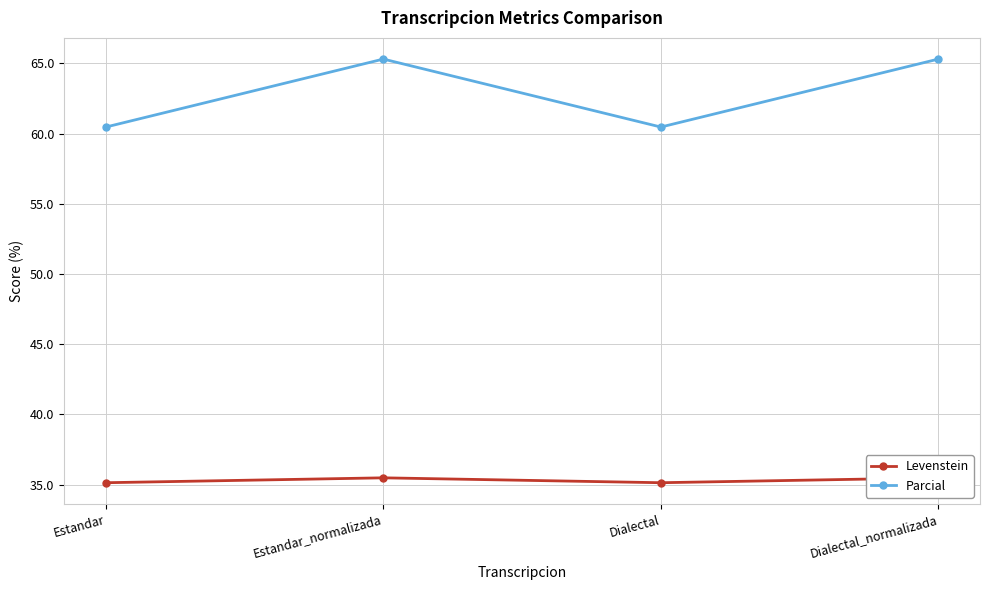

What is the label of the 1st point from the right?

Dialectal_normalizada